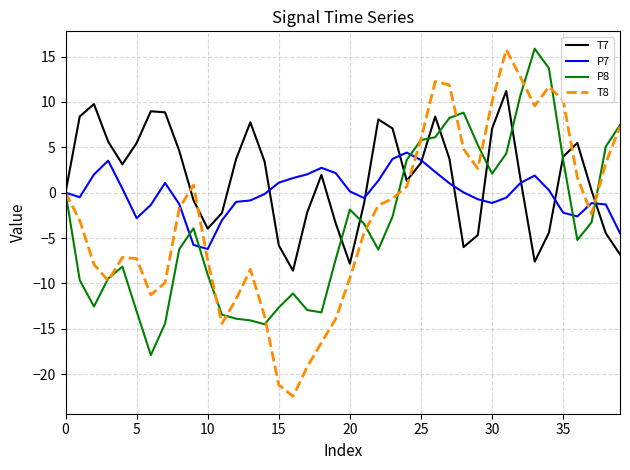

What is the maximum value for P8?

15.9